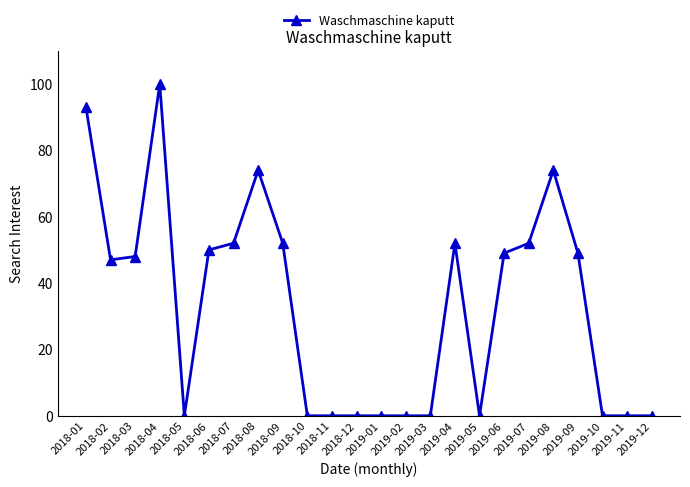

What is the value of the 3rd point from the left?

48